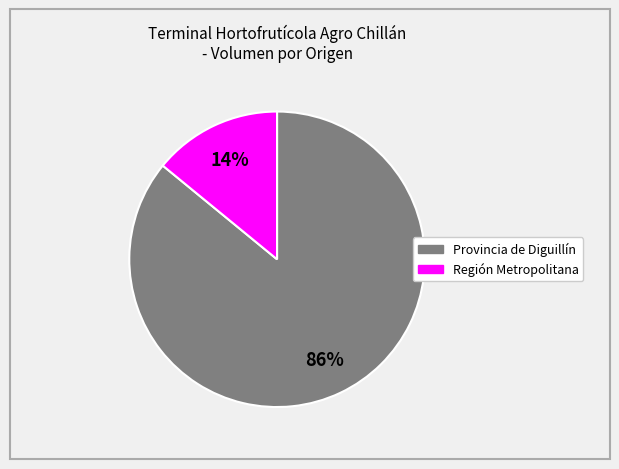

To the nearest percent, what is the difference between the largest and smallest slice percentages?

72%